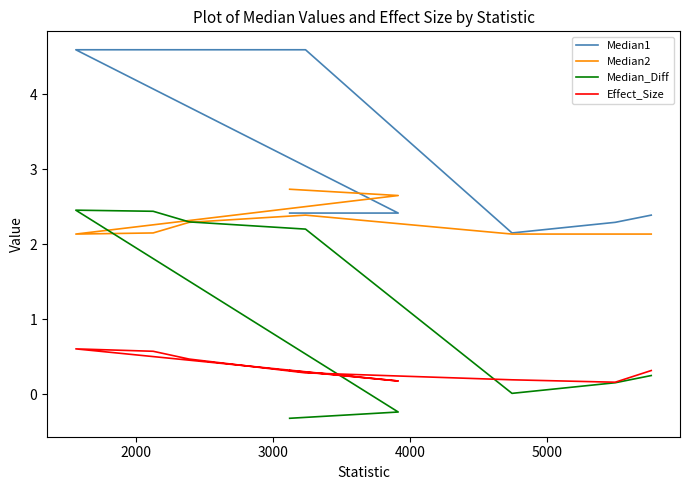

True or false: Median2 and Effect_Size intersect in this chart.

False